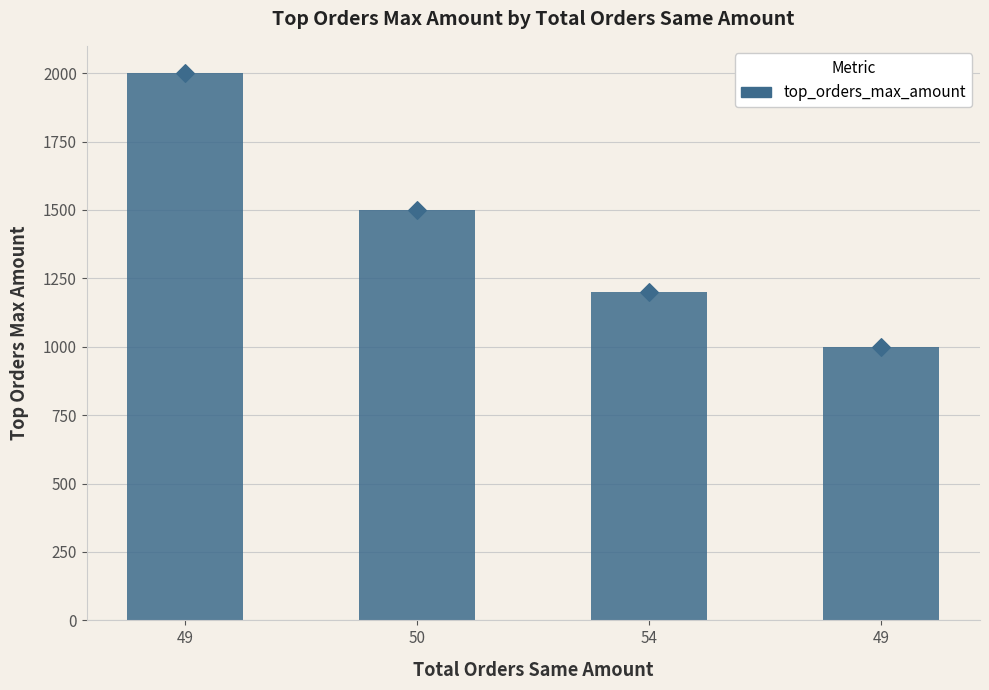

What is the ratio of the value at 54 to the value at 49?

1.2